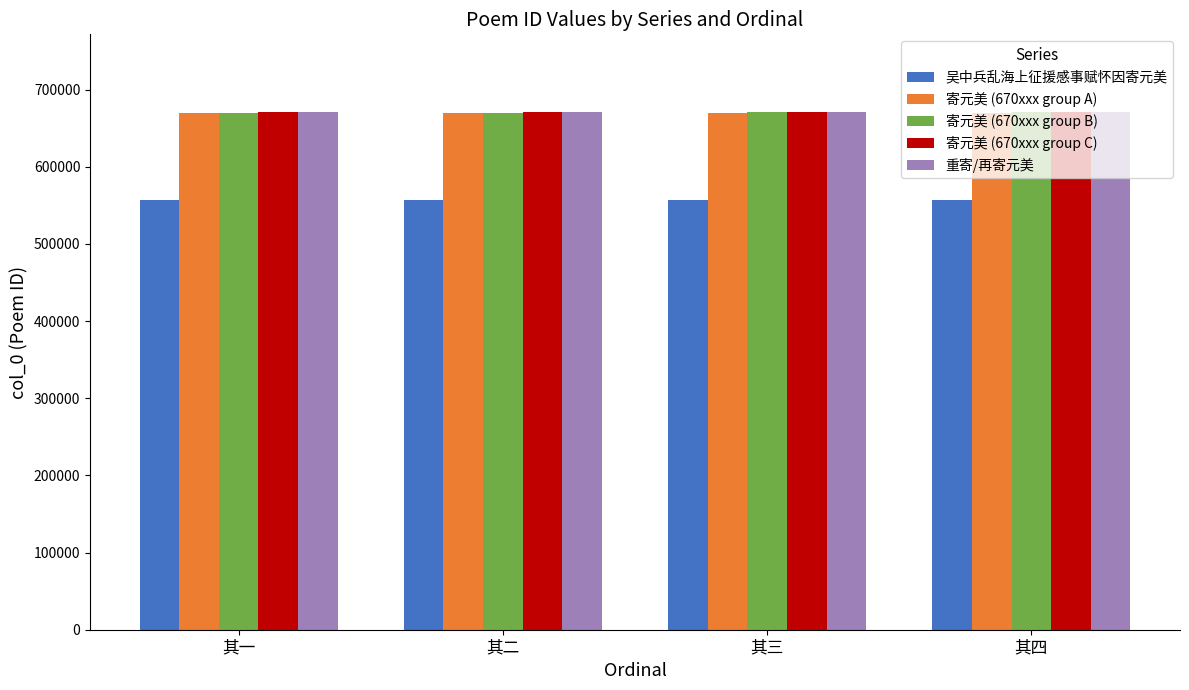

What is the minimum value for 寄元美 (670xxx group B)?

670231